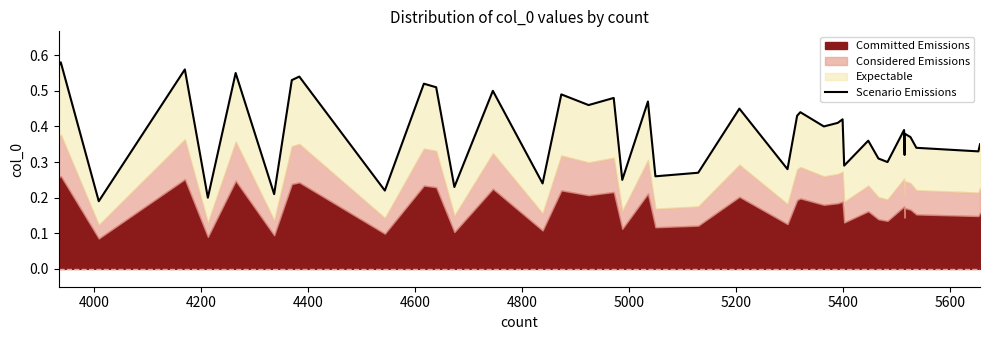

How many lines are shown in the chart?

1